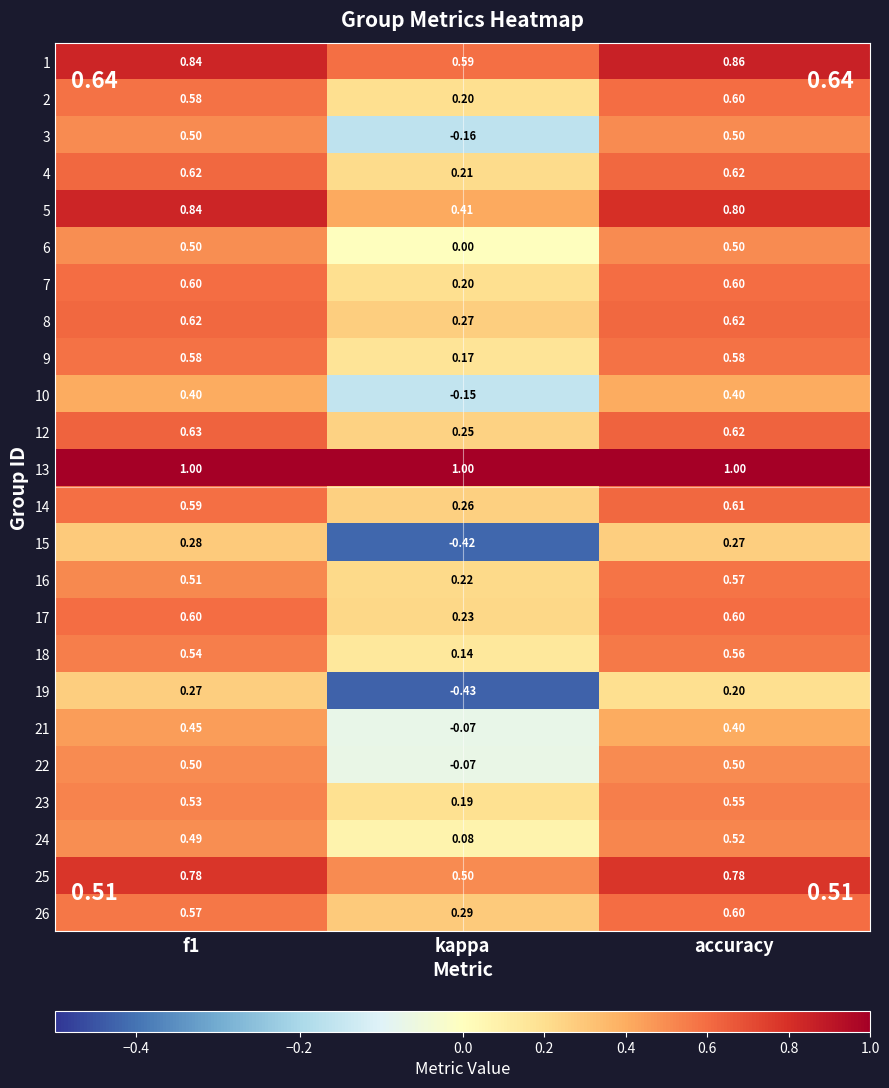

At how many categories does at least one series exceed 0?

3